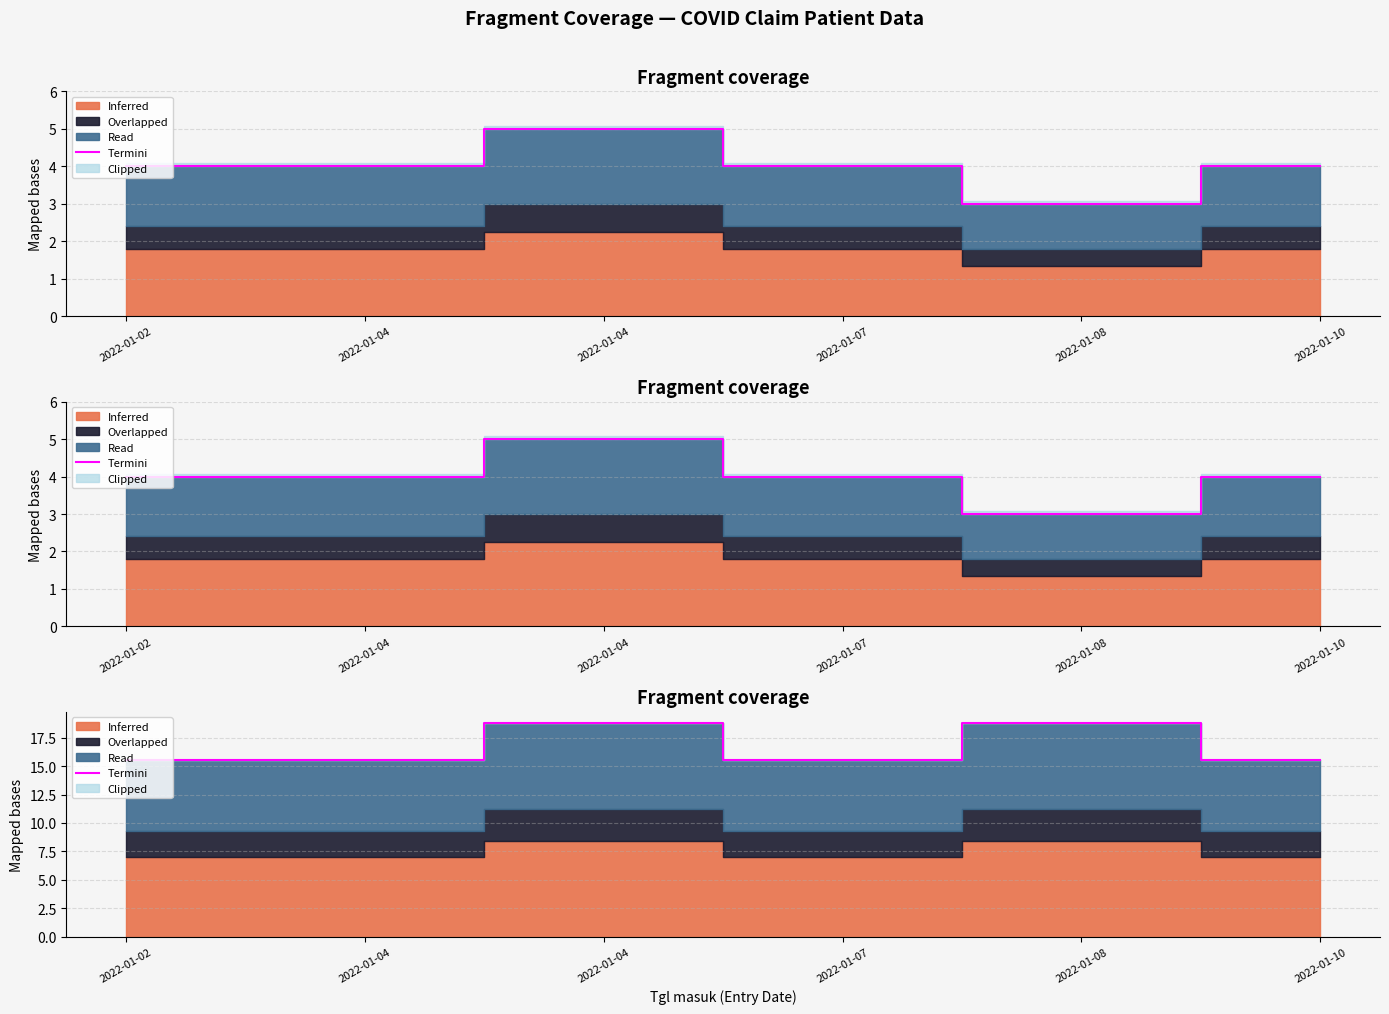

How many points are higher than both their immediate neighbors (excluding endpoints)?

2